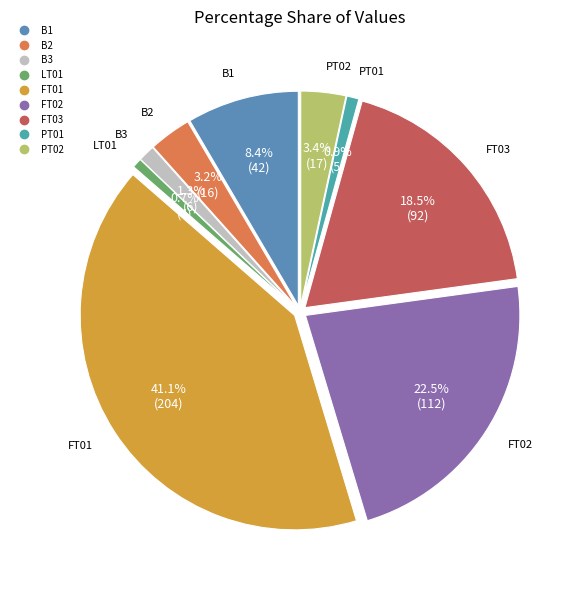

Which slice is the smallest?

LT01